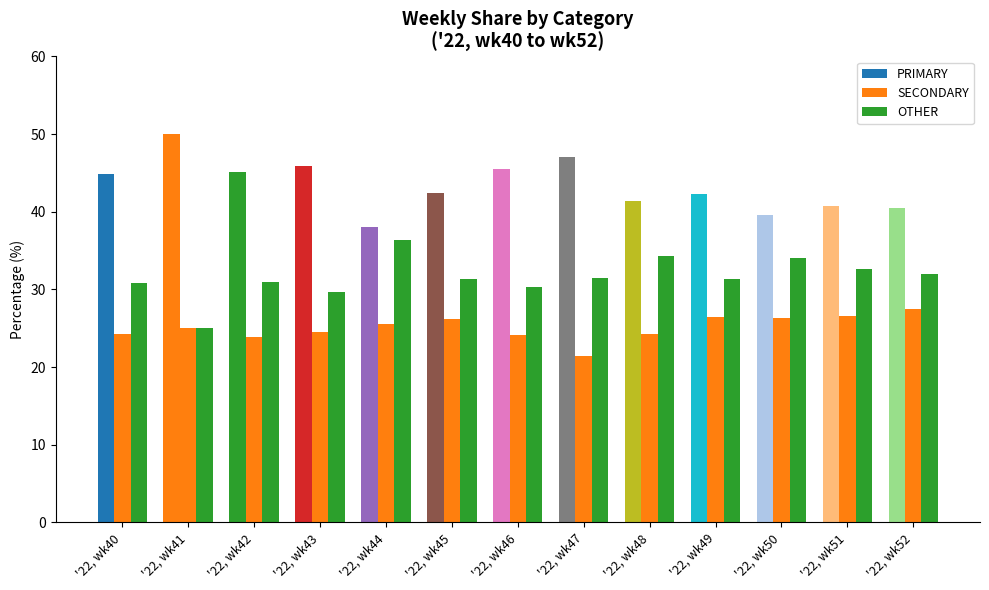

Where does the OTHER series first go above 31?

'22, wk44